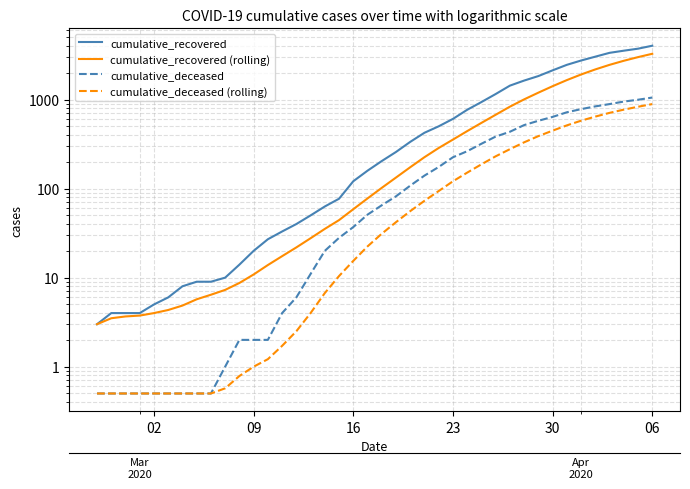

Which series has the widest spread of values?

cumulative_recovered